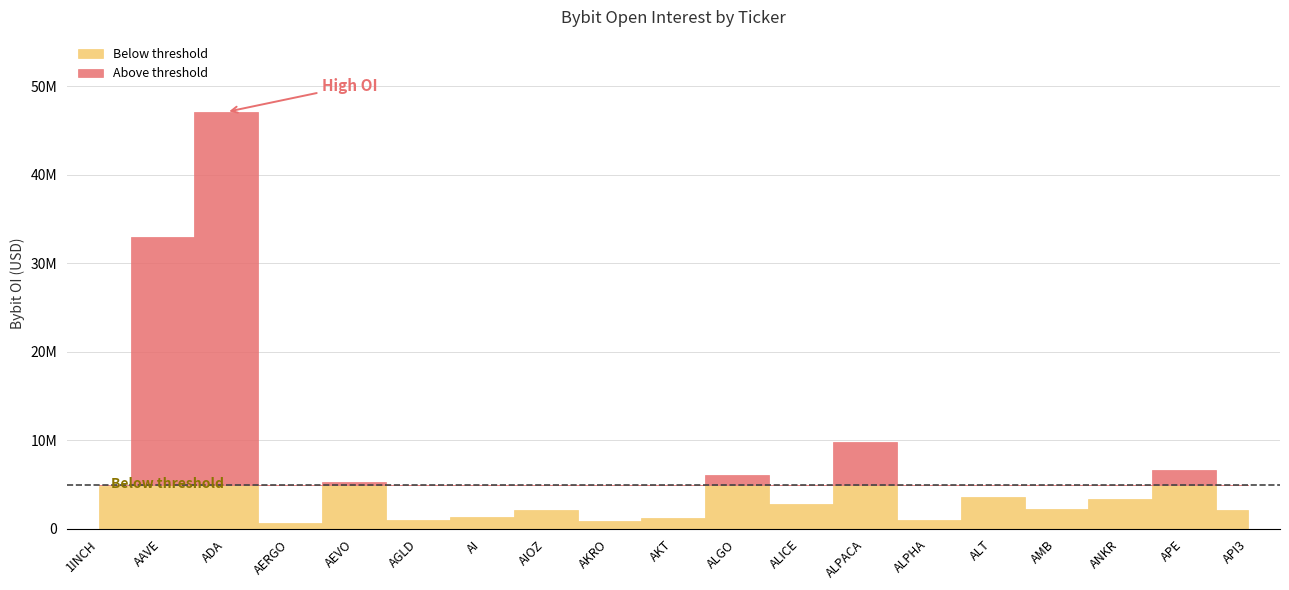

The value at ADA is 47110074. True or false?

True